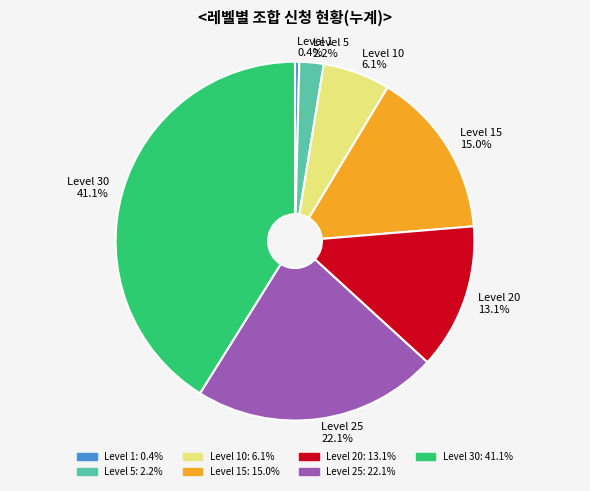

To the nearest percent, what portion does Level 5 represent?

2%